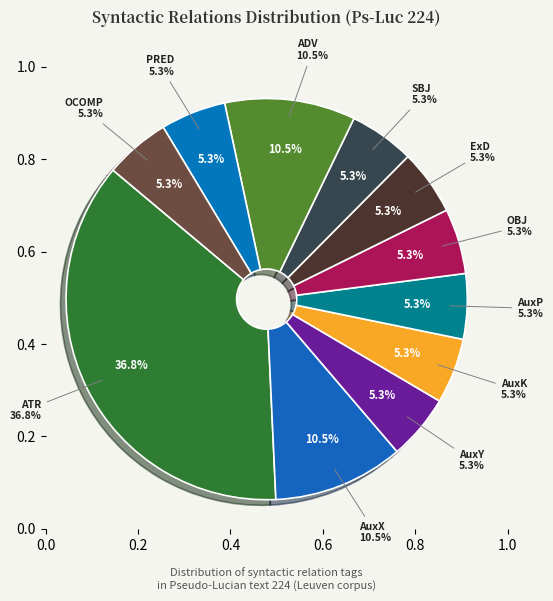

Count the number of slices in the pie.

11